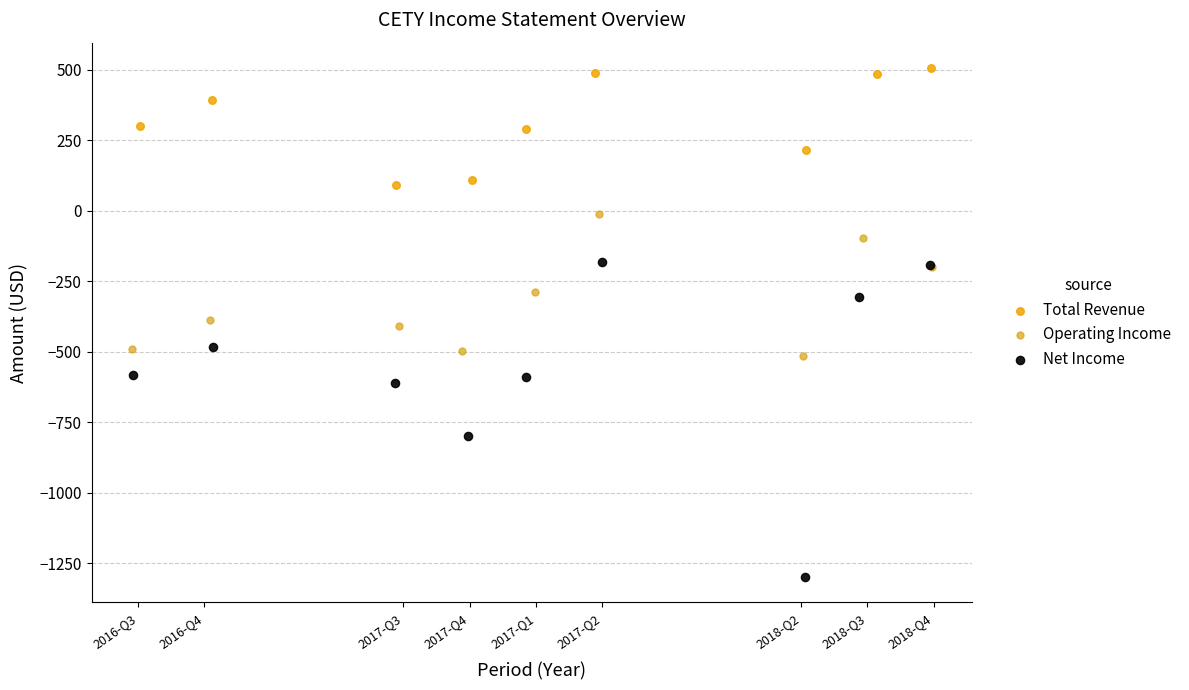

Which series reaches the minimum Y coordinate?

Net Income